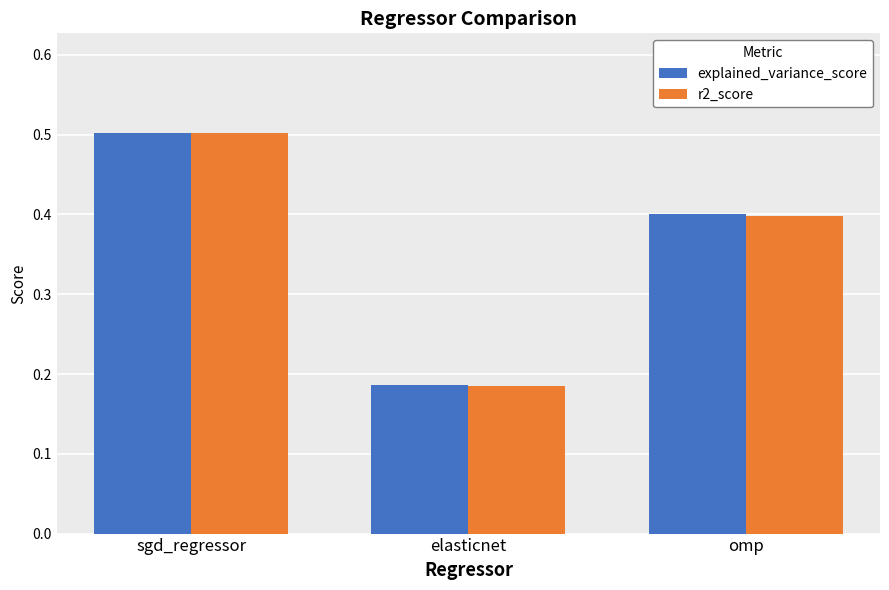

List the labels in order of explained_variance_score value, smallest first.

elasticnet, omp, sgd_regressor